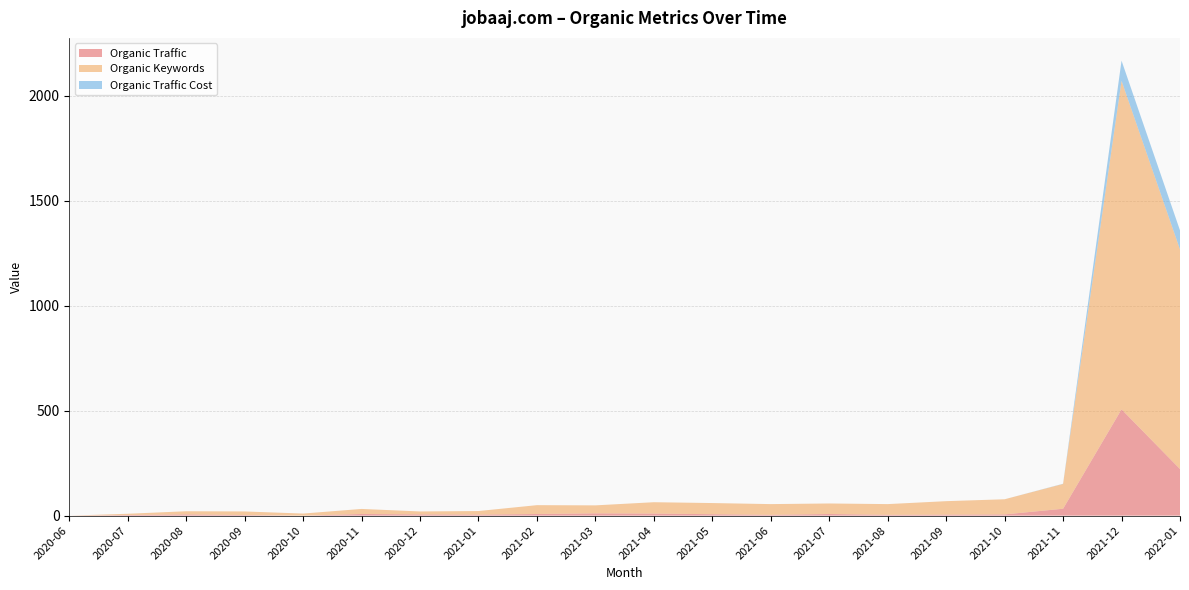

Reading right to left, what are all the values shown in this chart?

Organic Traffic: 222	506	33	6	5	4	8	4	7	10	11	8	5	6	8	0	3	6	3	0
Organic Keywords: 1045	1564	118	72	64	51	50	51	53	54	38	42	17	14	24	10	17	15	6	0
Organic Traffic Cost: 91	96	1	0	0	0	0	0	0	0	0	0	0	0	0	0	0	0	0	0